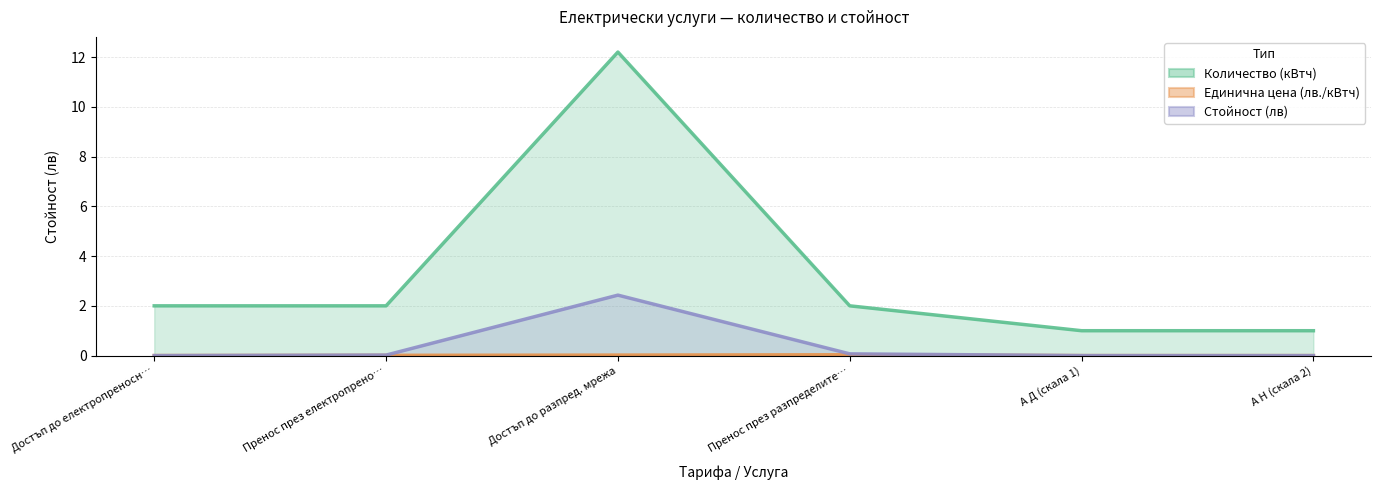

What are all the series names shown in the legend?

Количество (кВтч), Единична цена (лв./кВтч), Стойност (лв)